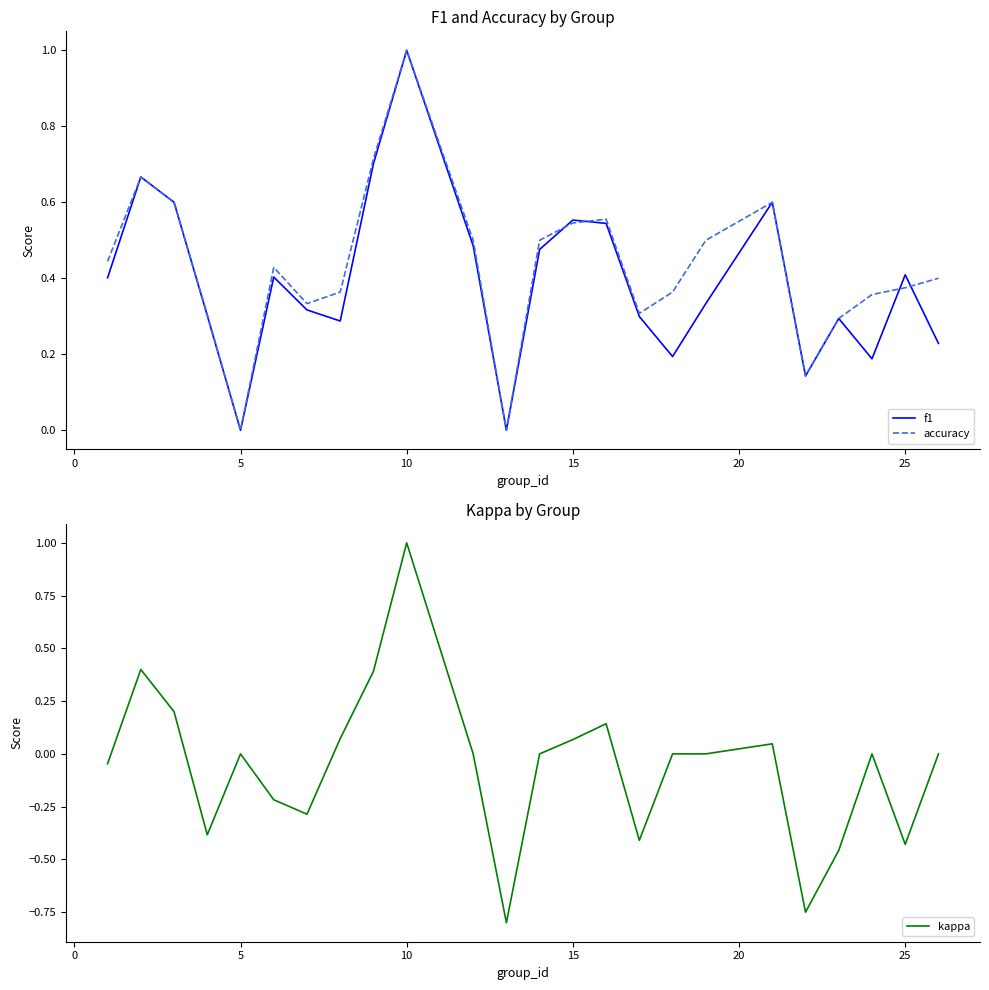

True or false: accuracy has more than 2 points higher than both neighbors.

True